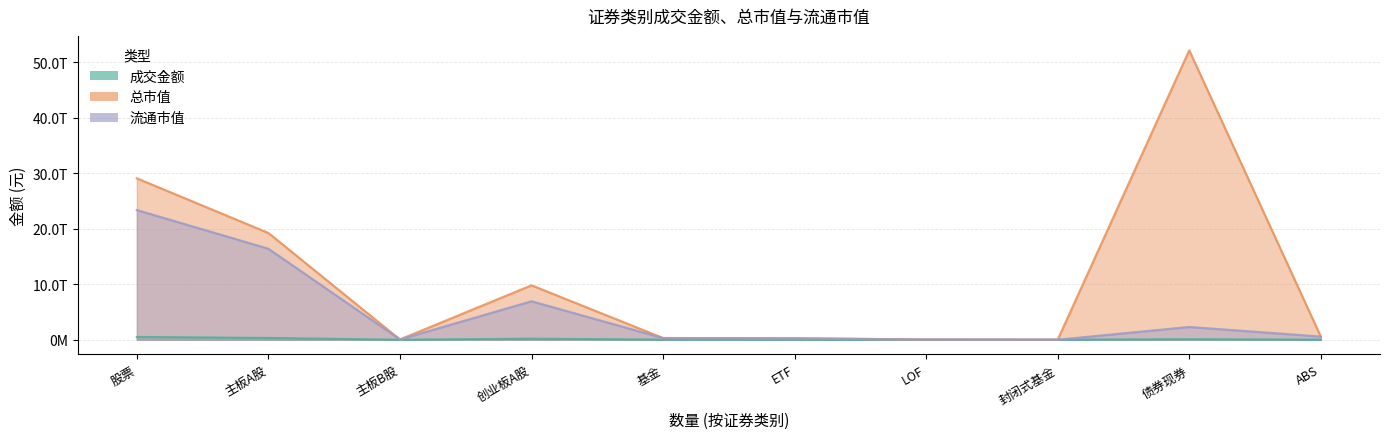

Does the chart have visible grid lines?

Yes